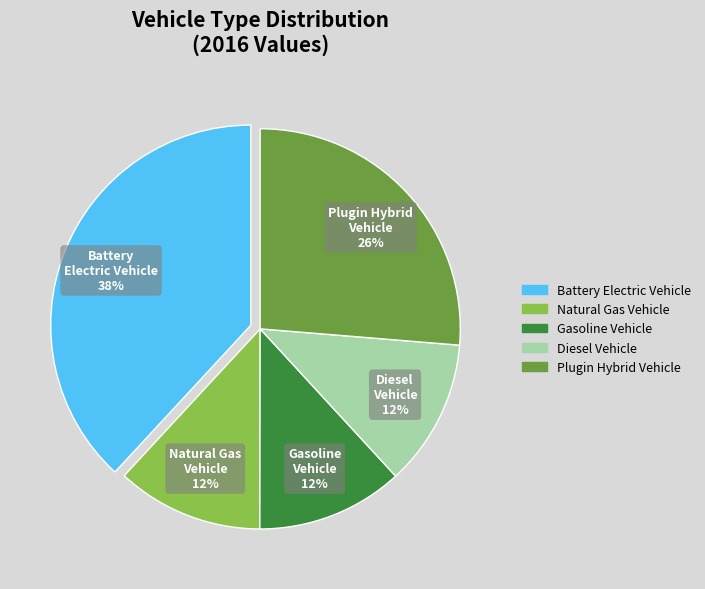

Is there any slice that represents more than half of the pie?

No